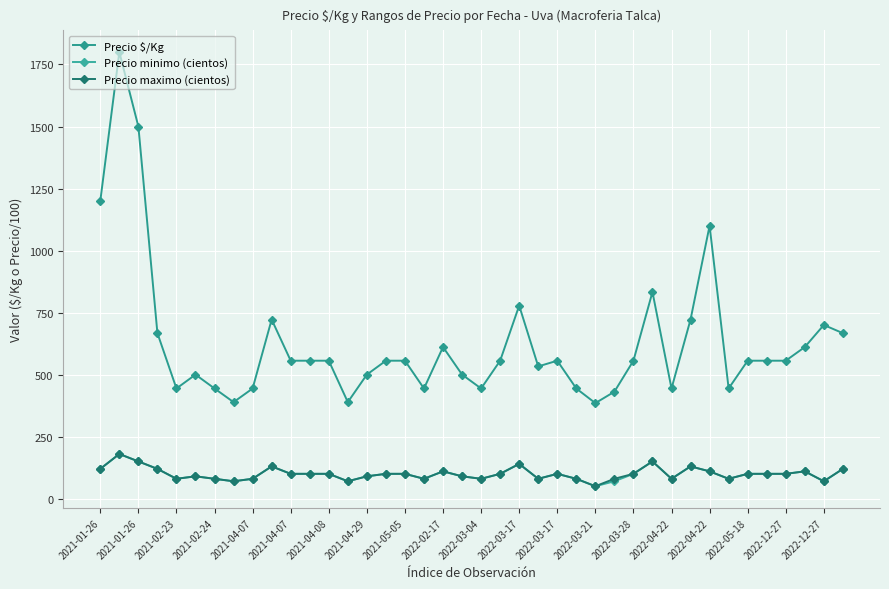

Count the number of categories in the chart.

40